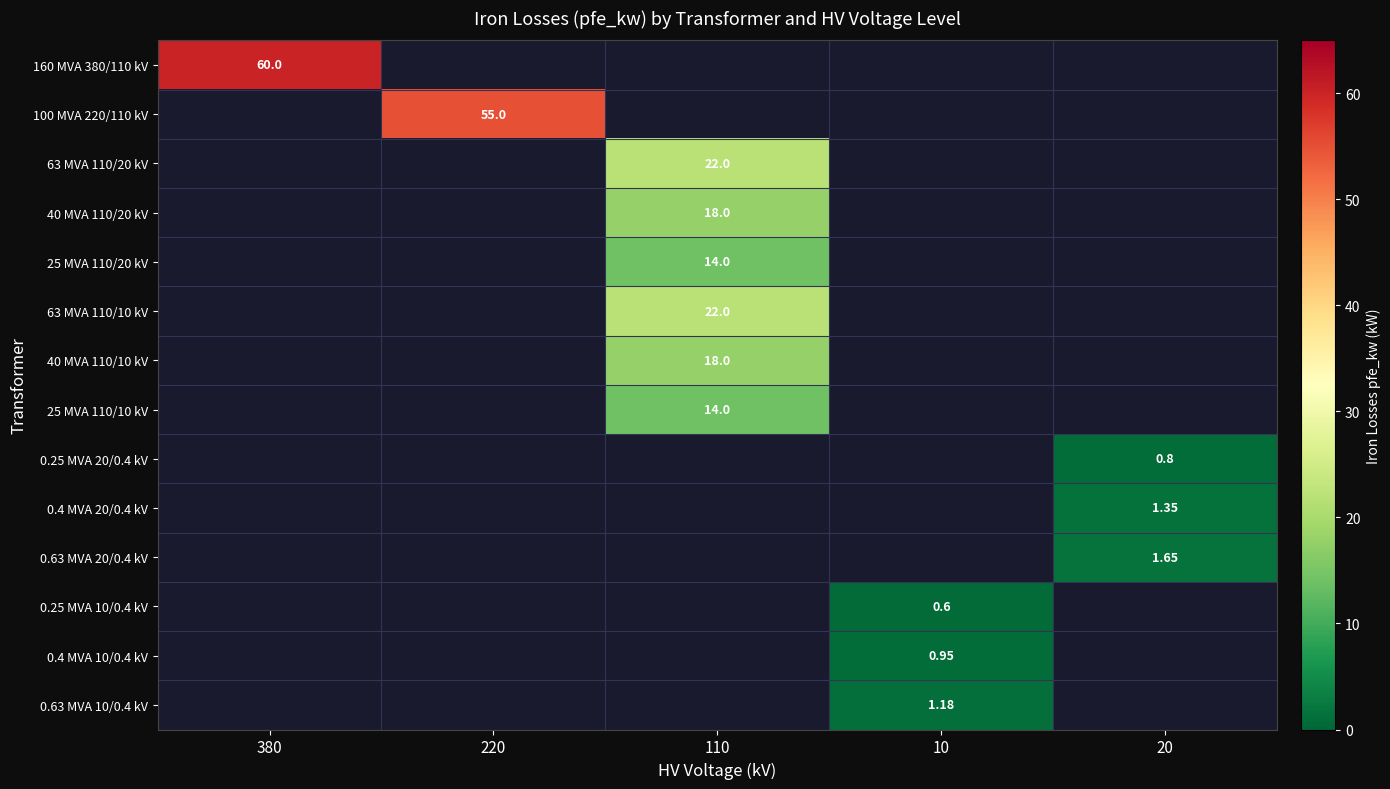

Count the number of categories in the chart.

5